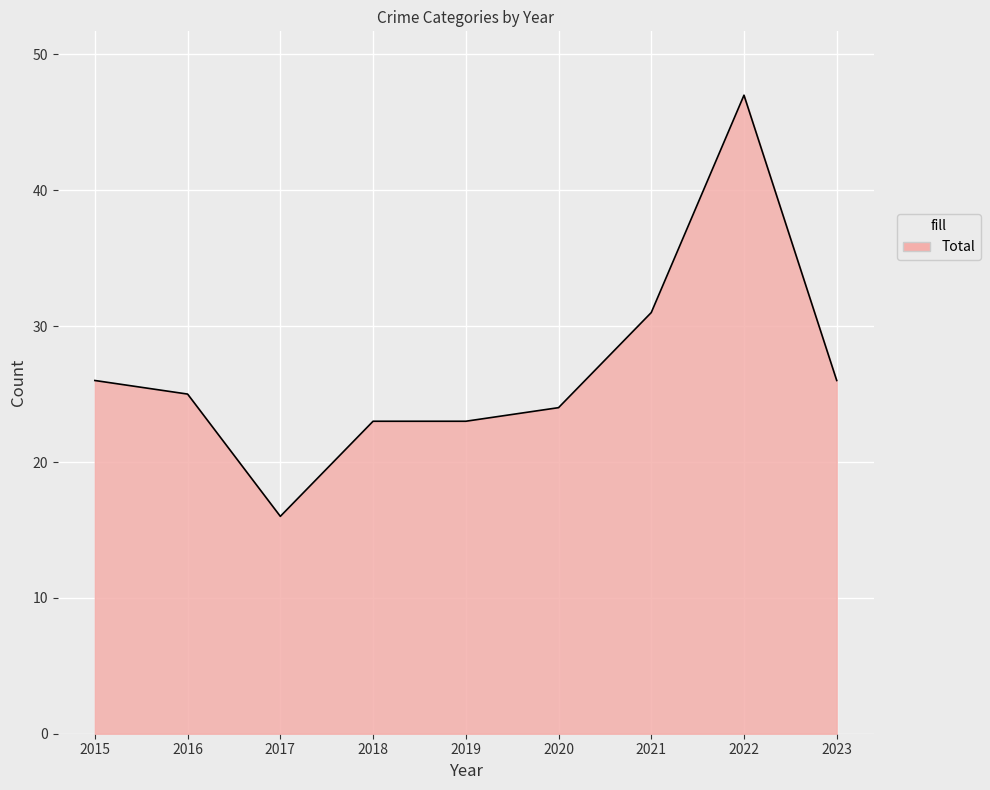

Which has a higher value, 2016 or 2021?

2021